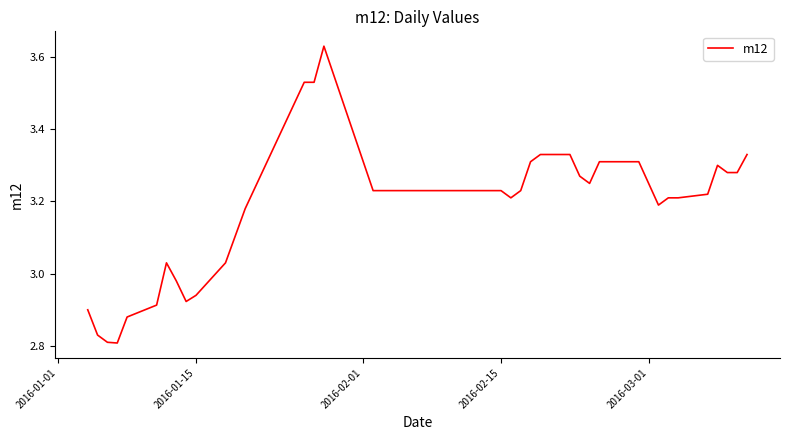

What is the difference between the maximum and minimum values?

0.8